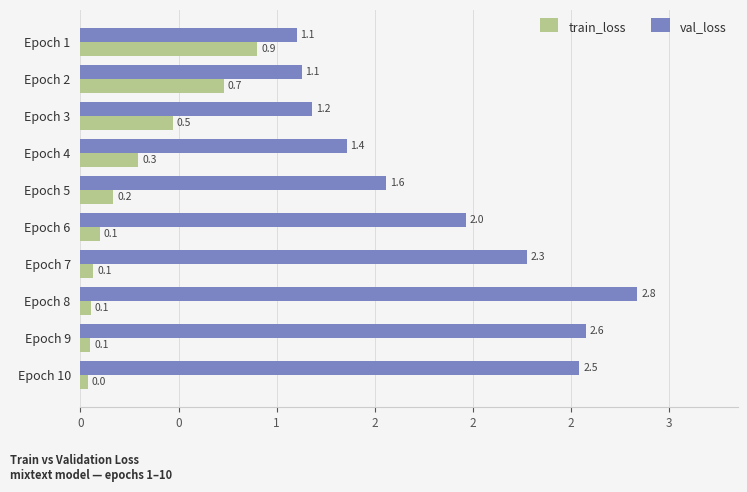

What are all the series names shown in the legend?

train_loss, val_loss